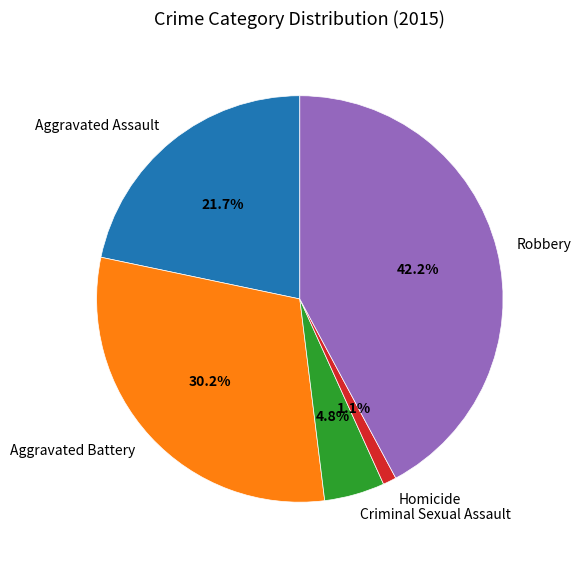

What is the smallest slice in the pie chart?

Homicide